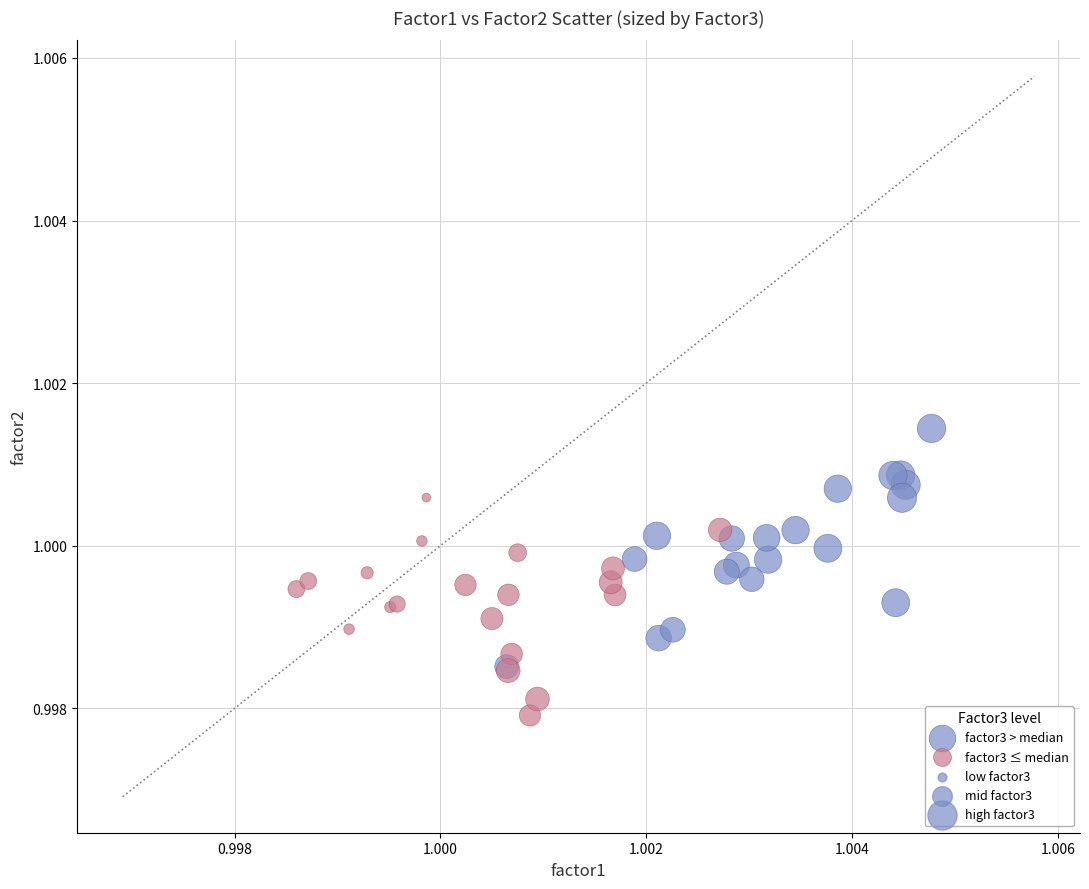

Which series reaches the minimum Y coordinate?

factor3 ≤ median